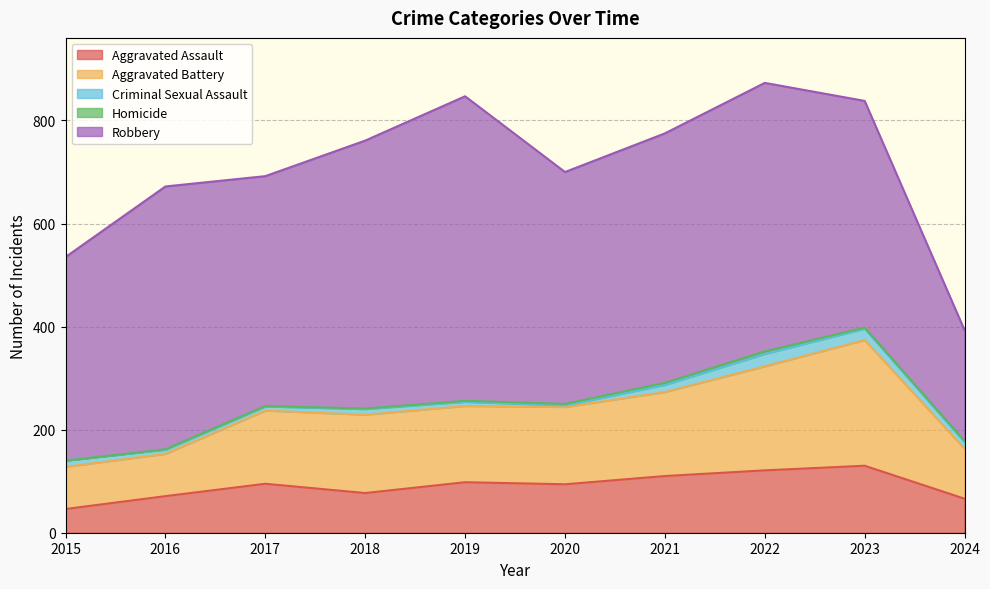

At how many categories does at least one series exceed 390?

9